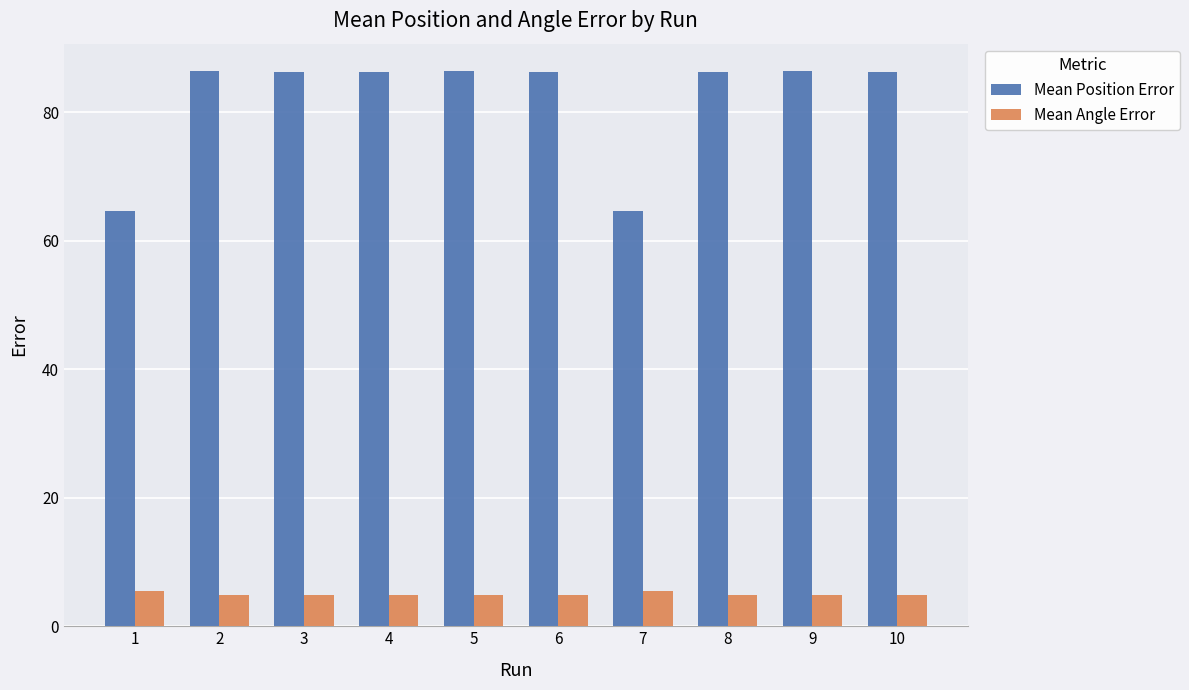

Reading left to right, extract all data points from this chart.

Mean Position Error: 64.7	86.3	86.3	86.3	86.3	86.3	64.7	86.3	86.3	86.3
Mean Angle Error: 5.4	4.9	4.9	4.9	4.9	4.9	5.4	4.9	4.9	4.9